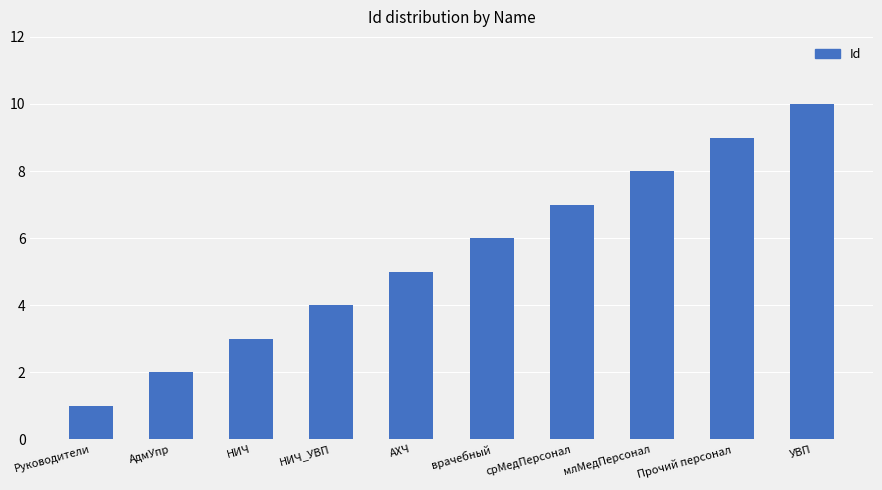

What is the greatest value displayed?

10